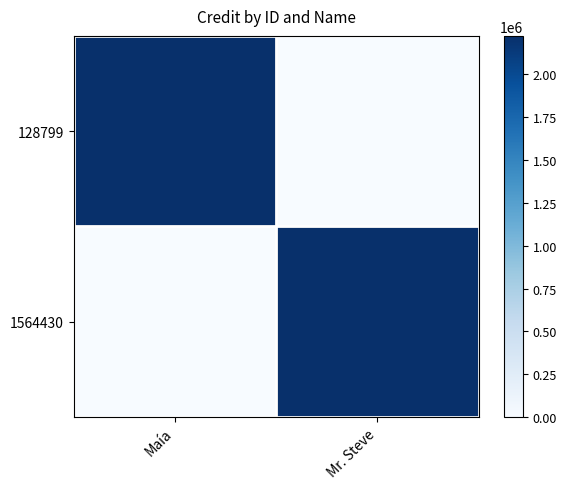

At how many categories does at least one series exceed 1520375?

2